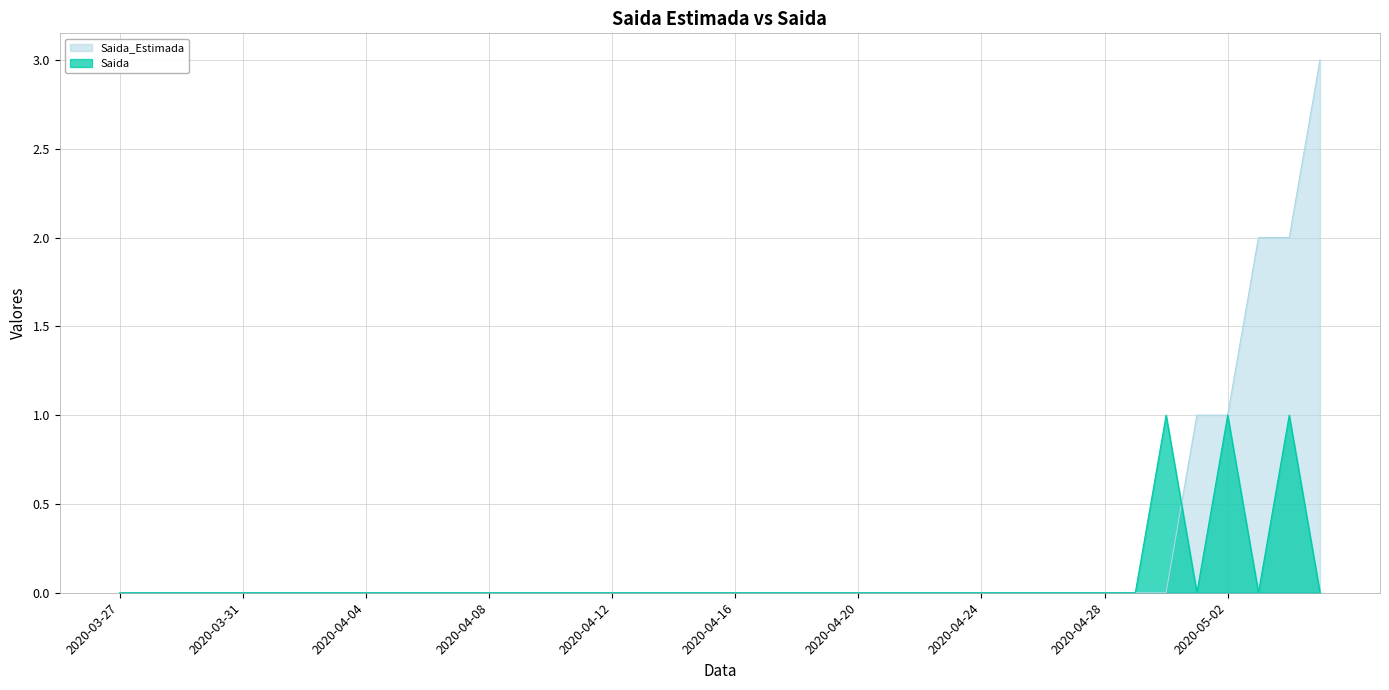

At which label does Saida_Estimada reach its peak?

2020-05-05